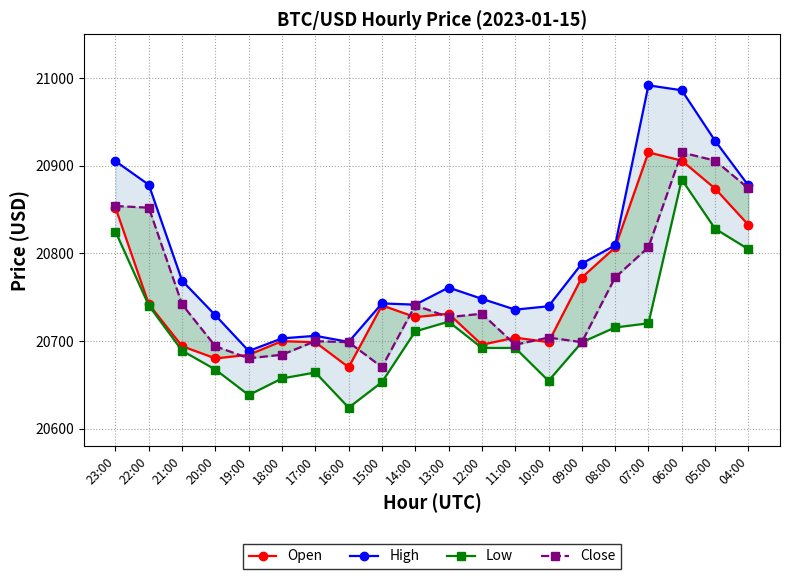

True or false: High and Low cross at least once.

False